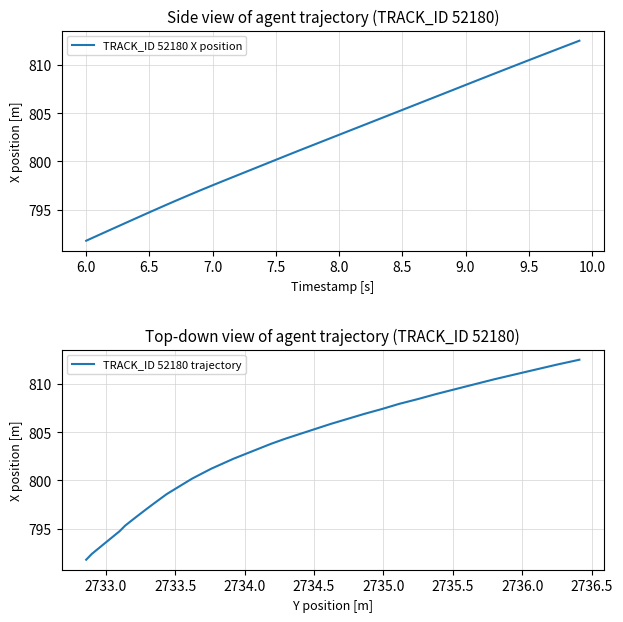

How many data points in TRACK_ID 52180 X position are less than 802?

19